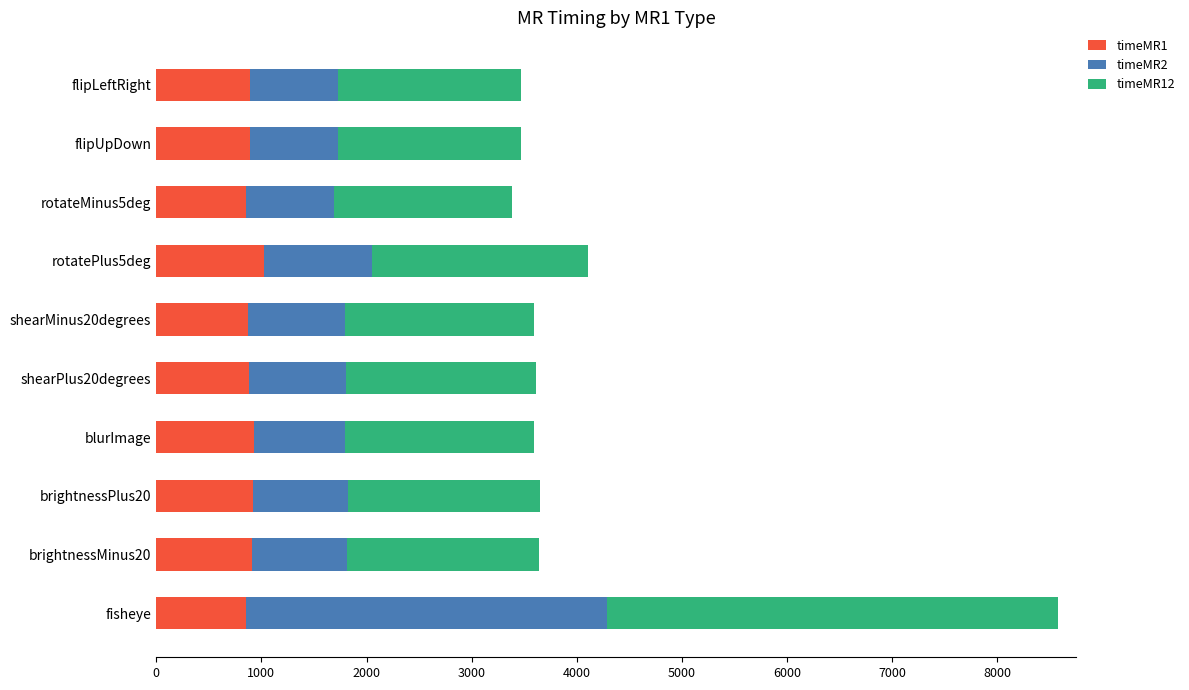

Is it true that timeMR1 equals 895.0 at flipLeftRight?

True